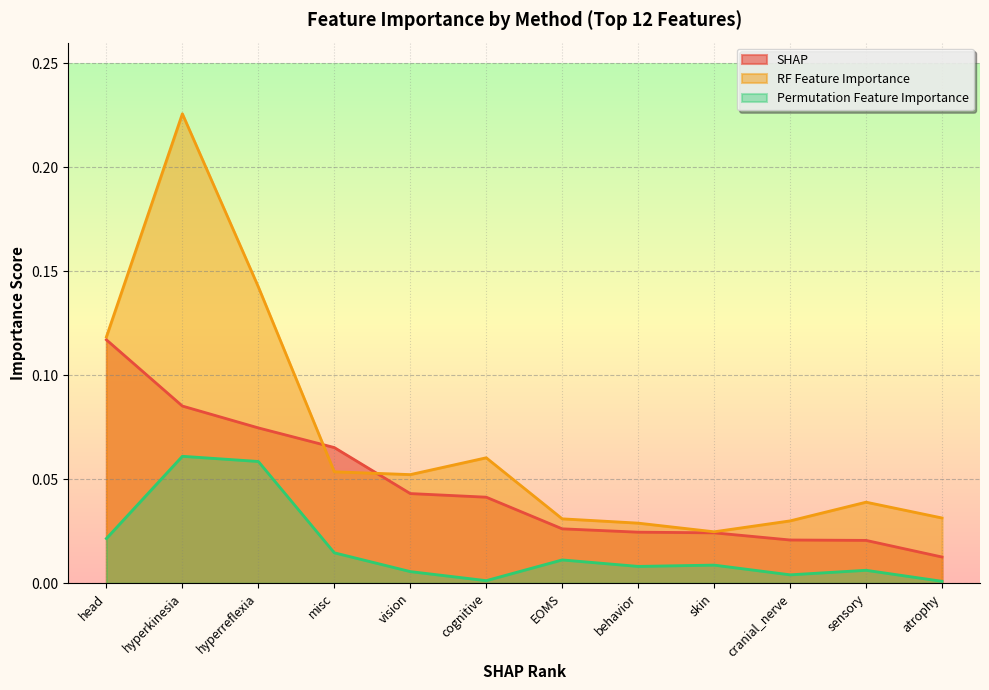

What position from the left is skin?

9